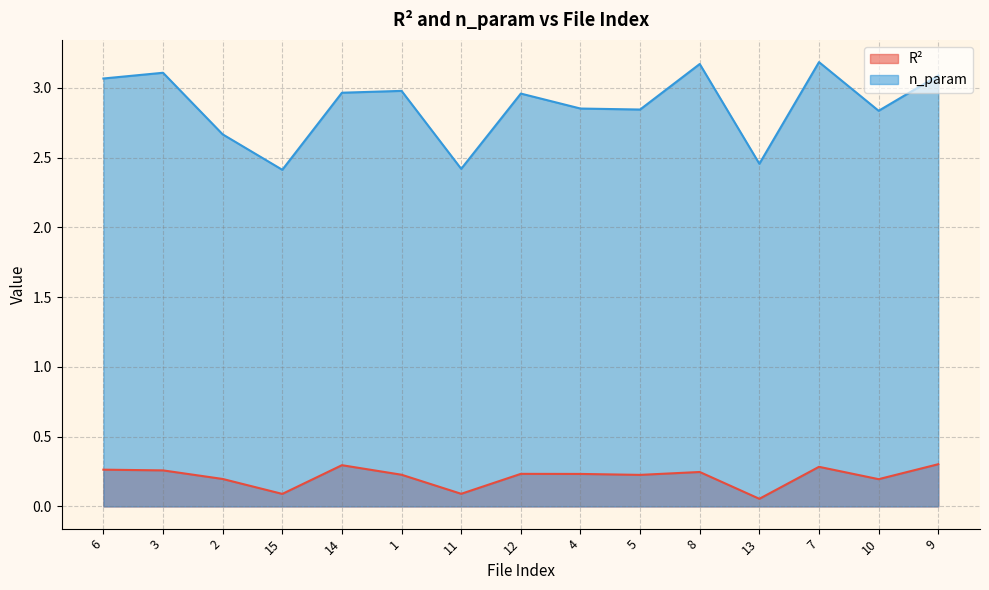

True or false: R² and n_param cross at least once.

False